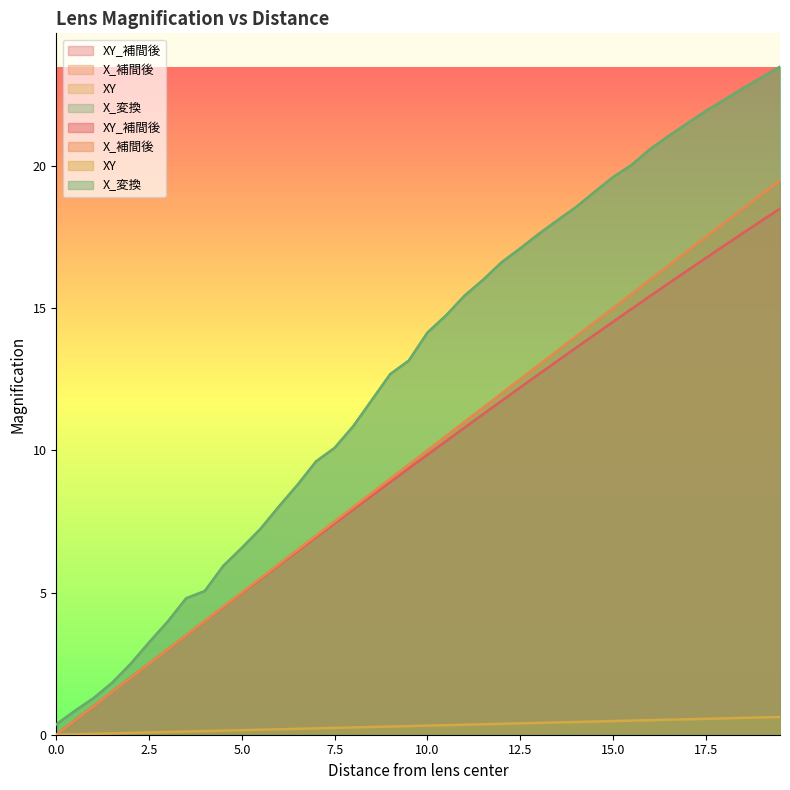

The value of XY_補間後 at 3.0 is 0.8. True or false?

False